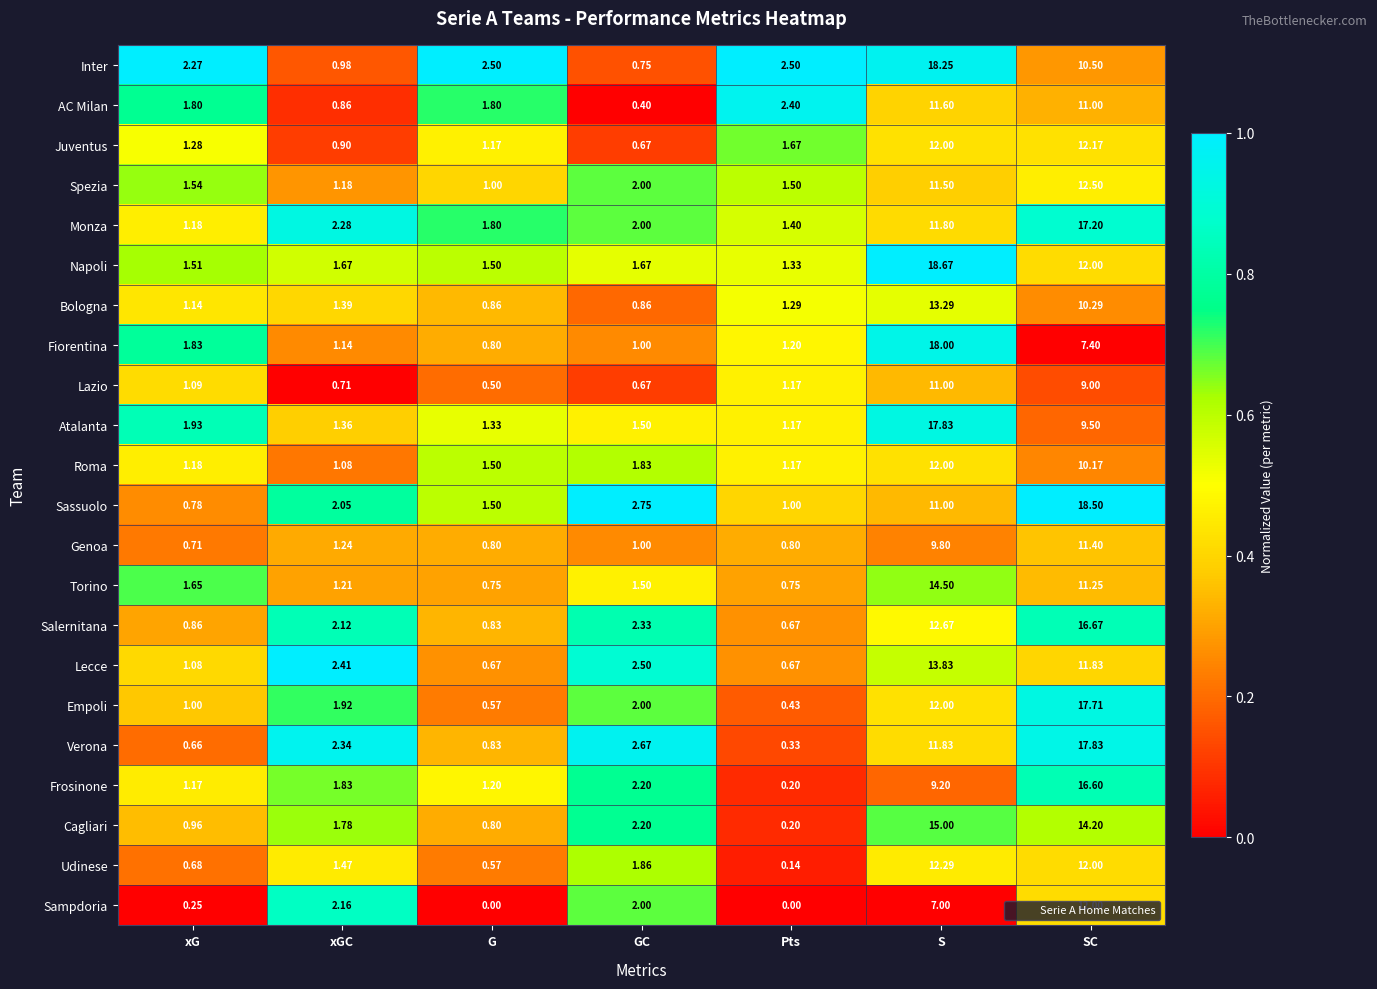

At which label is Cagliari closest to 7?

GC